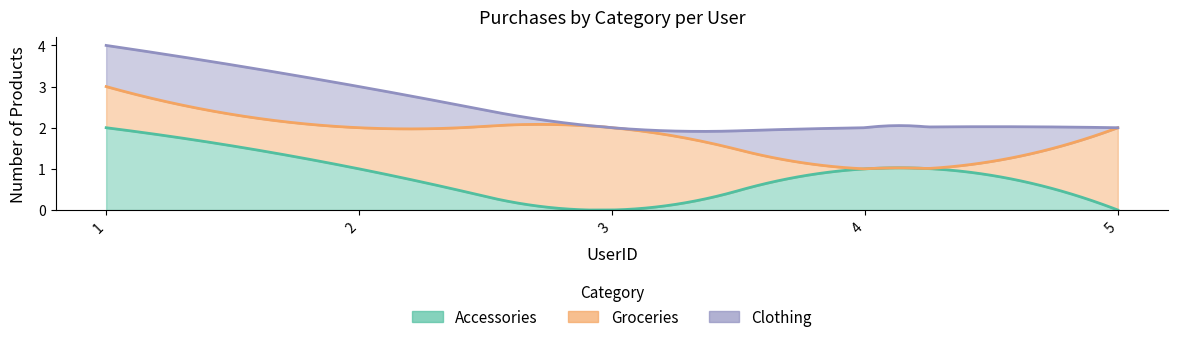

What is the spread (max minus min) of values at 3?

2